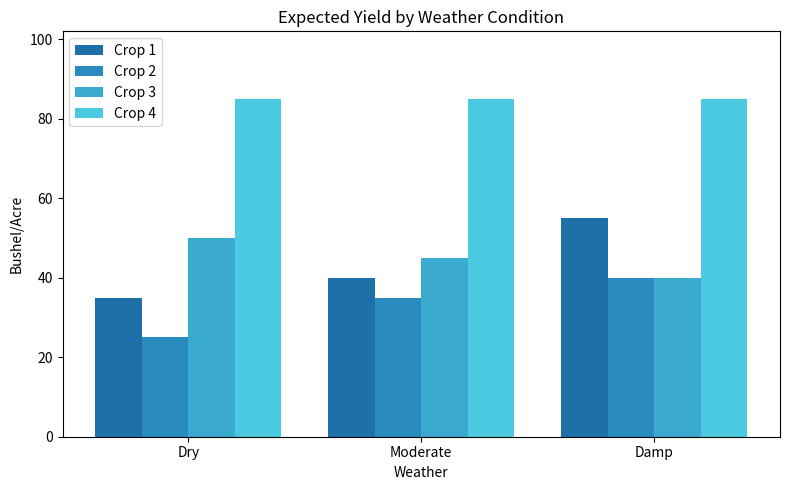

Reading left to right, transcribe all the data shown in this chart.

Crop 1: 35	40	55
Crop 2: 25	35	40
Crop 3: 50	45	40
Crop 4: 85	85	85